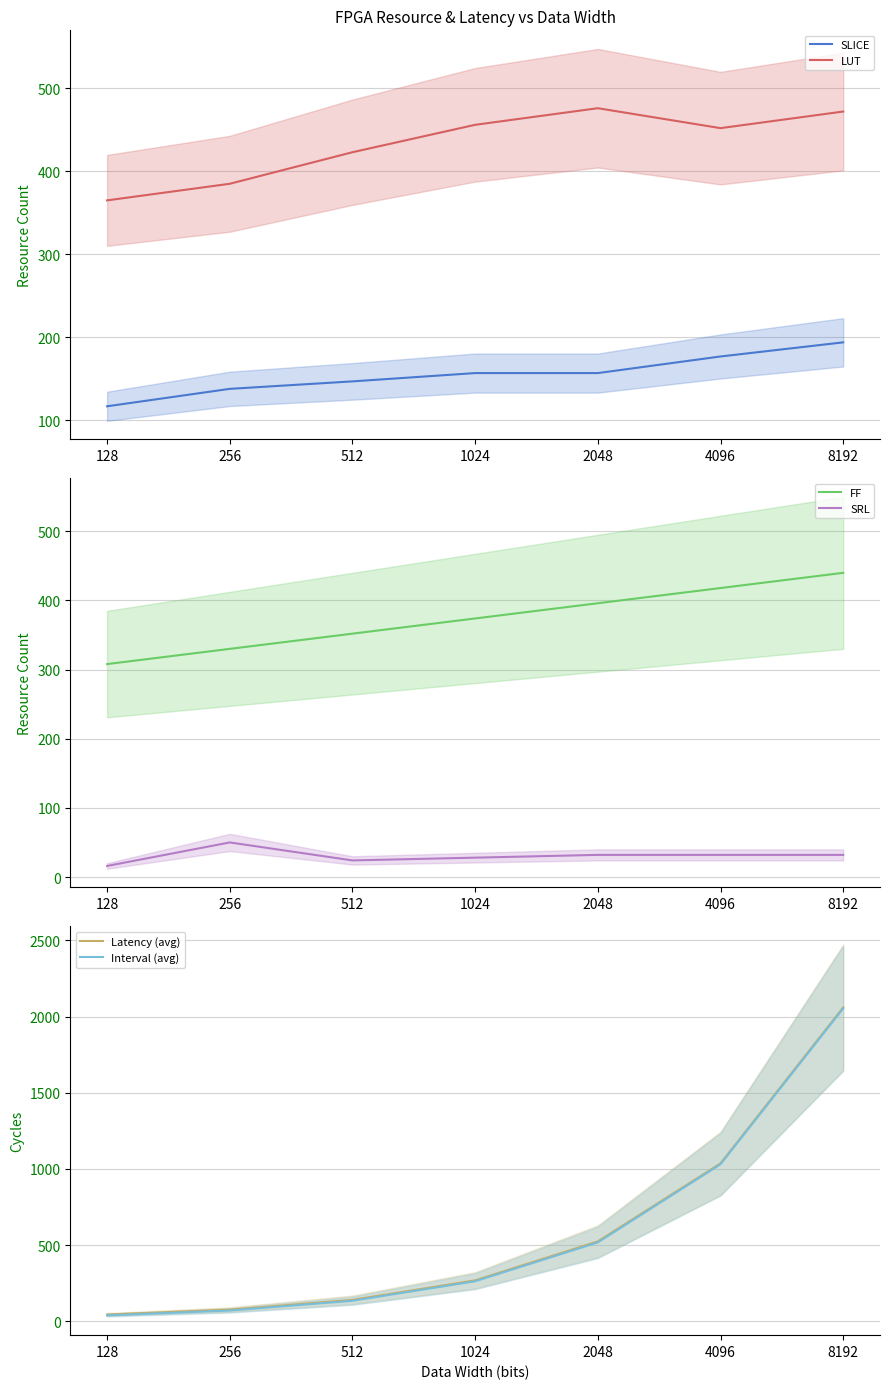

Which category has the lowest value across all series?

128